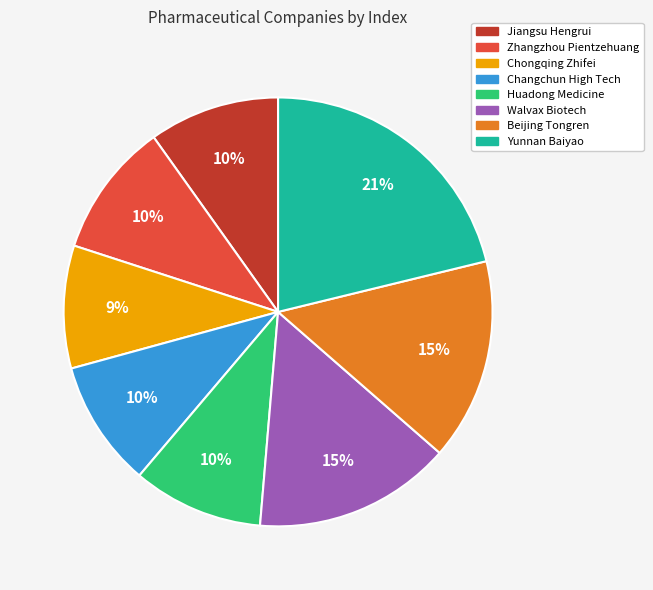

What is the largest slice in the pie chart?

Yunnan Baiyao